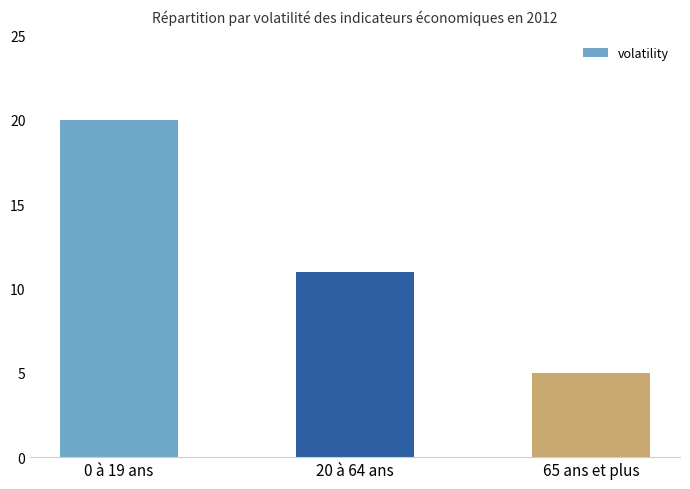

Does the chart contain any negative values?

No